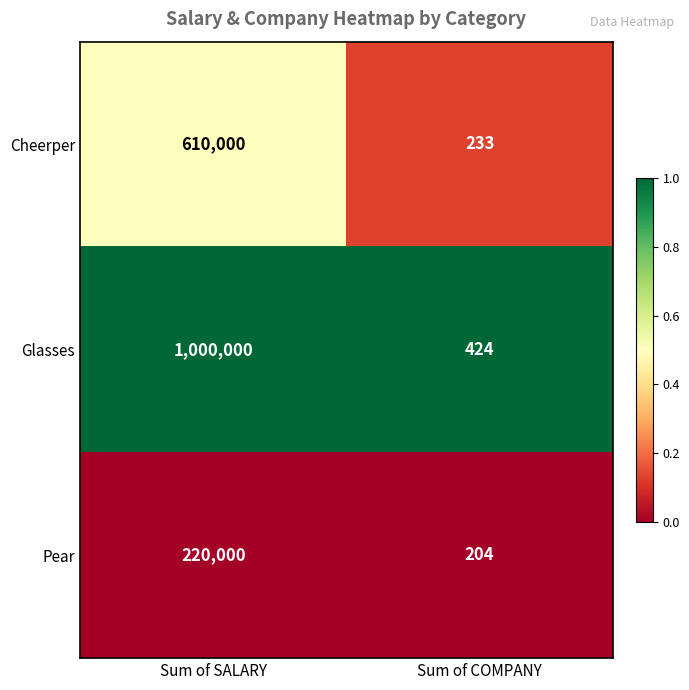

Which label corresponds to the smallest value in the chart?

Sum of COMPANY